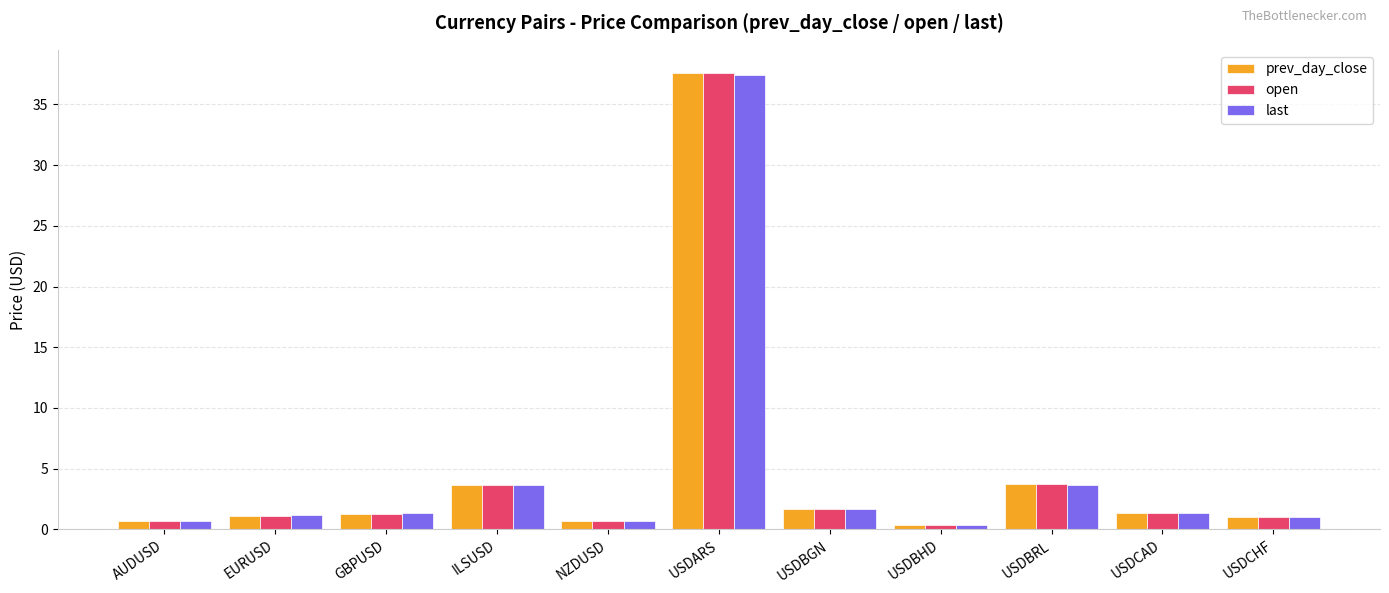

True or false: prev_day_close has a value of 5.7 at ILSUSD.

False